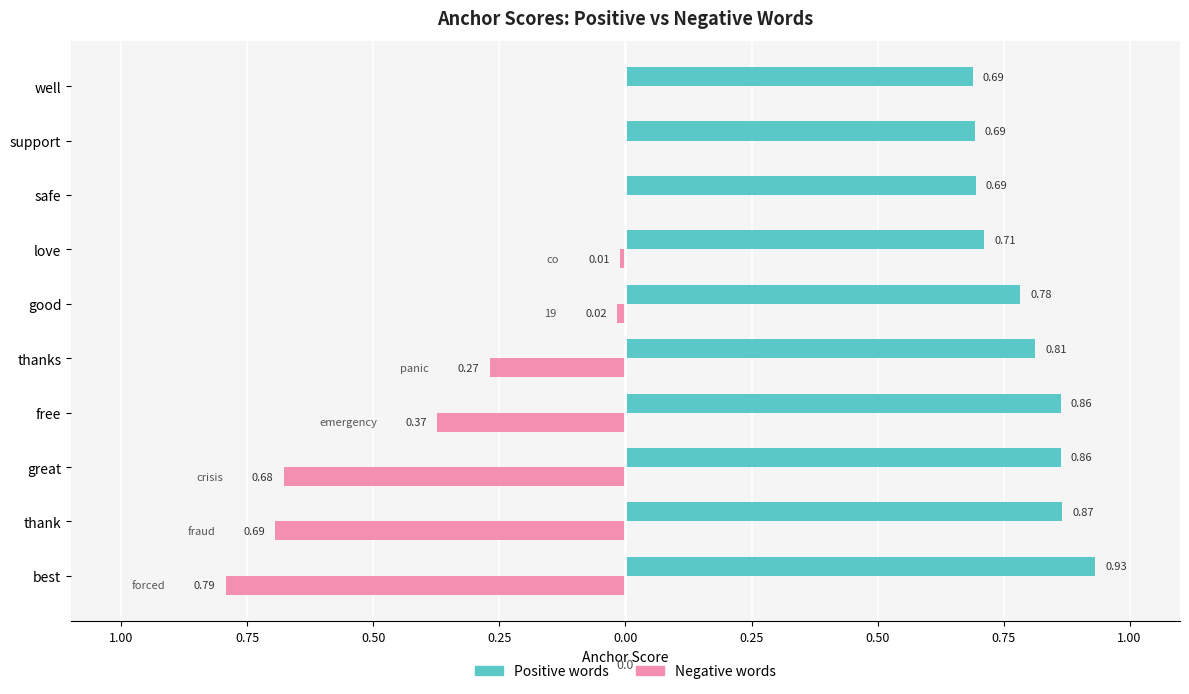

List the series in order of their overall mean, highest first.

Positive words, Negative words